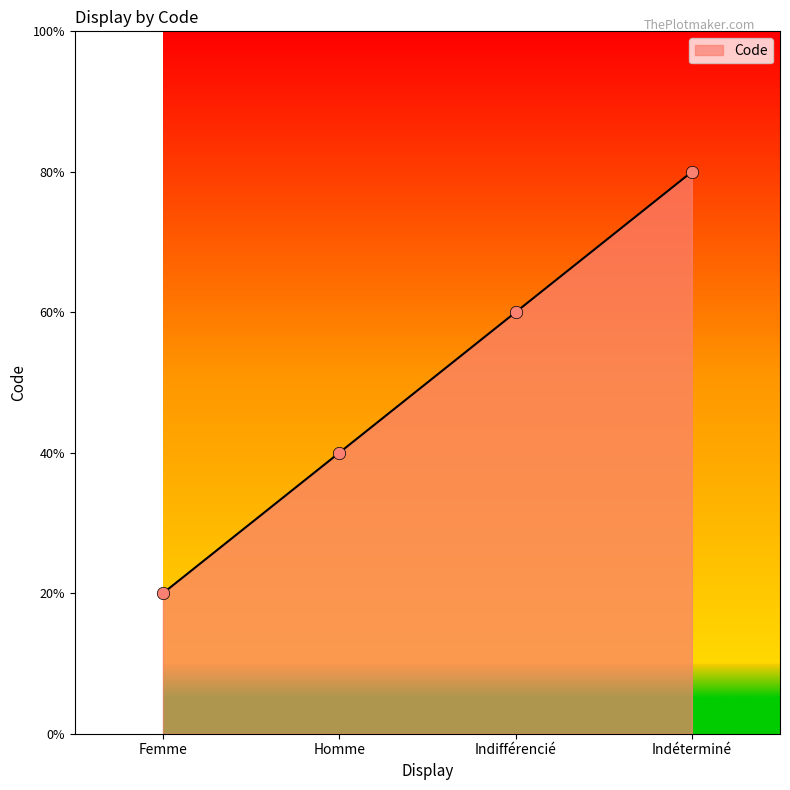

Which has a higher value, Indifférencié or Homme?

Indifférencié